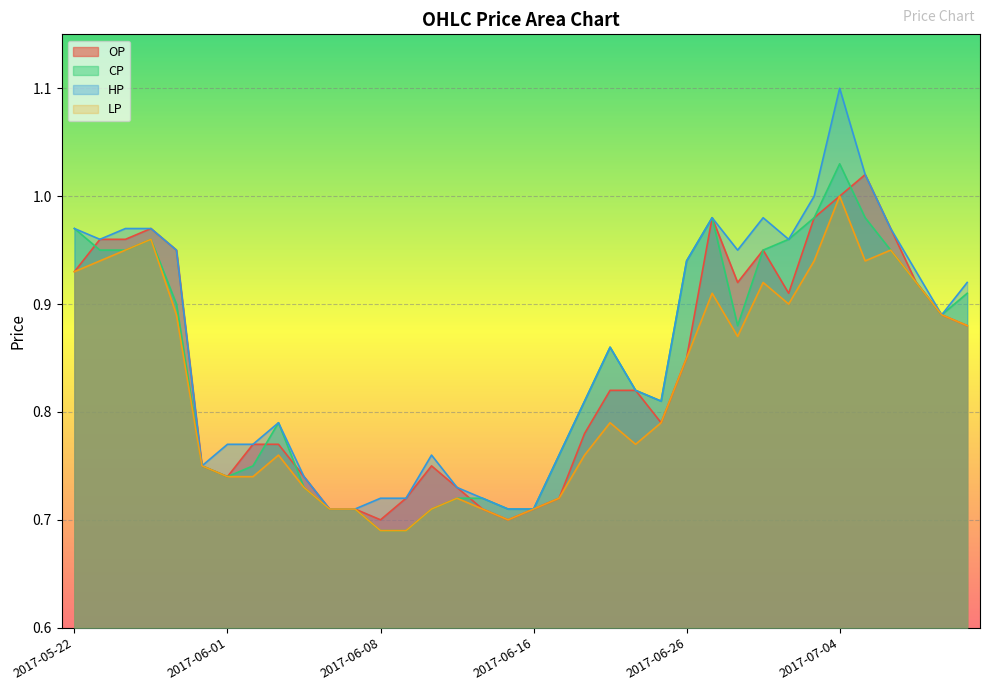

How many interior local valleys does the OP series have?

6